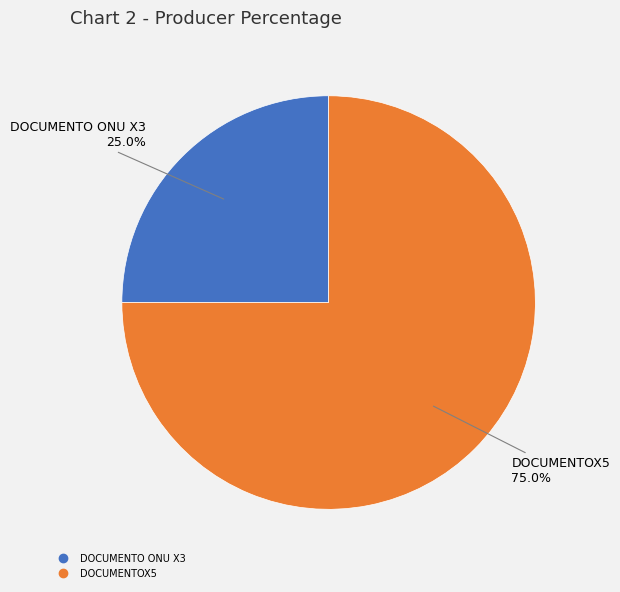

How many segments does this pie chart have?

2